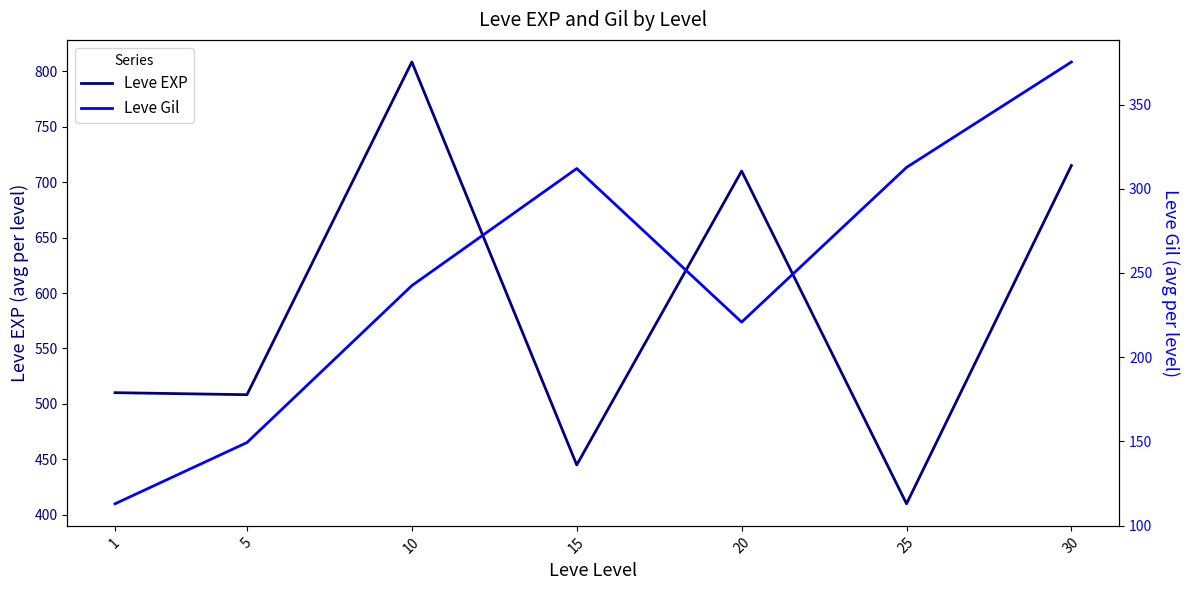

What is the sum of the Leve Gil values at 25 and 1?

425.7